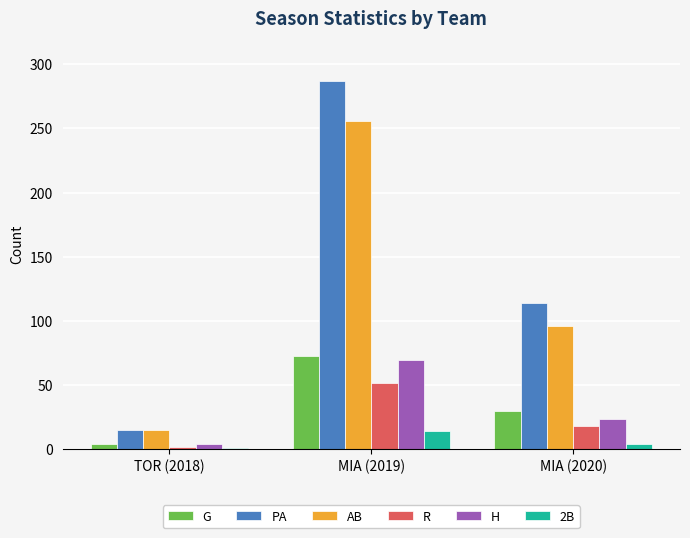

Is it true that H equals 27 at MIA (2019)?

False